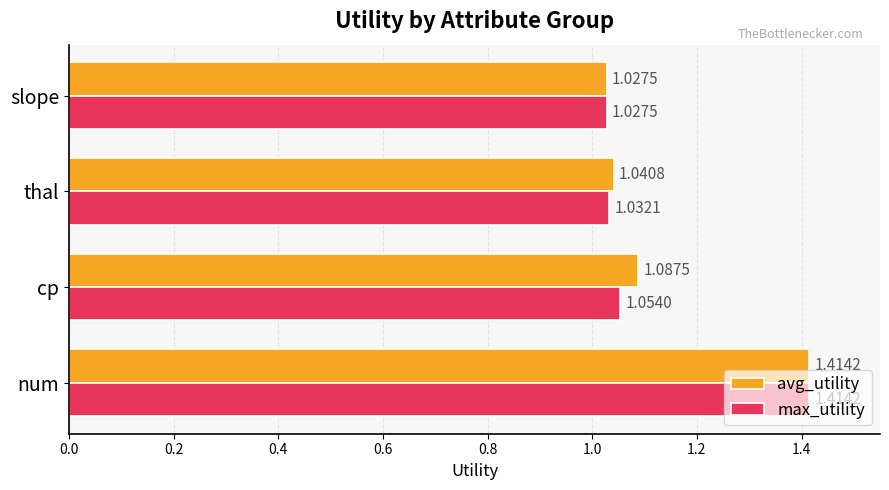

At which label is avg_utility closest to 1?

slope